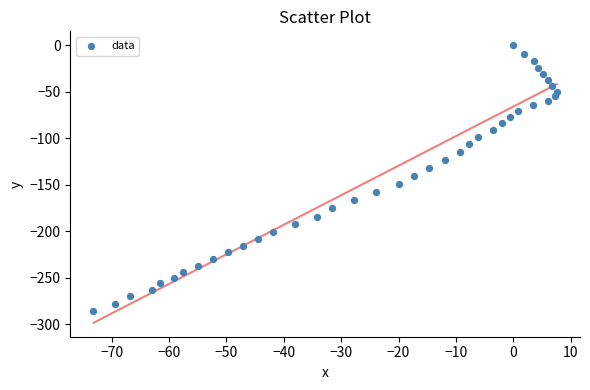

What is the range of Y values (max minus min)?

285.8